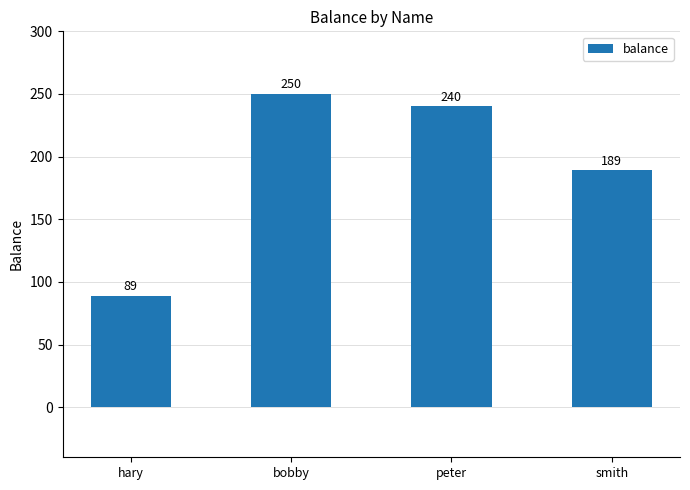

Reading left to right, list all the values displayed in this chart.

89	250	240	189